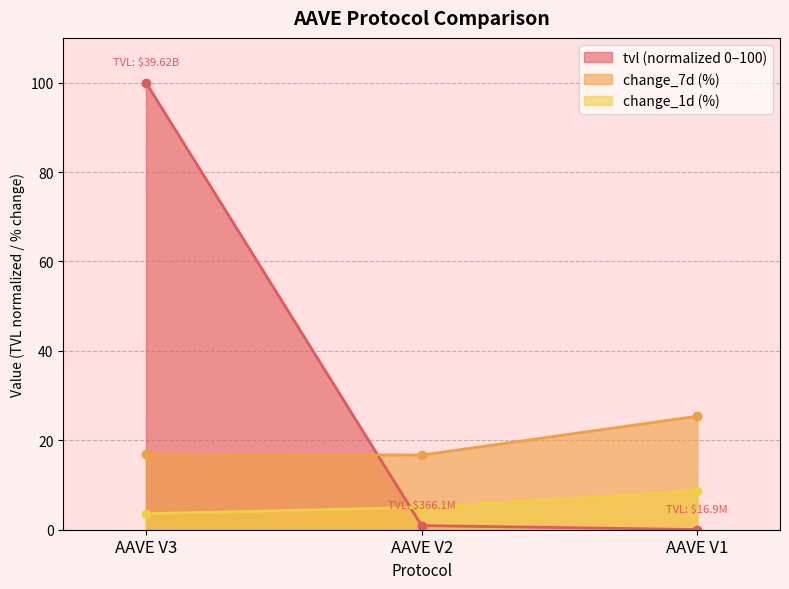

At which category is the sum across all series the highest?

AAVE V3